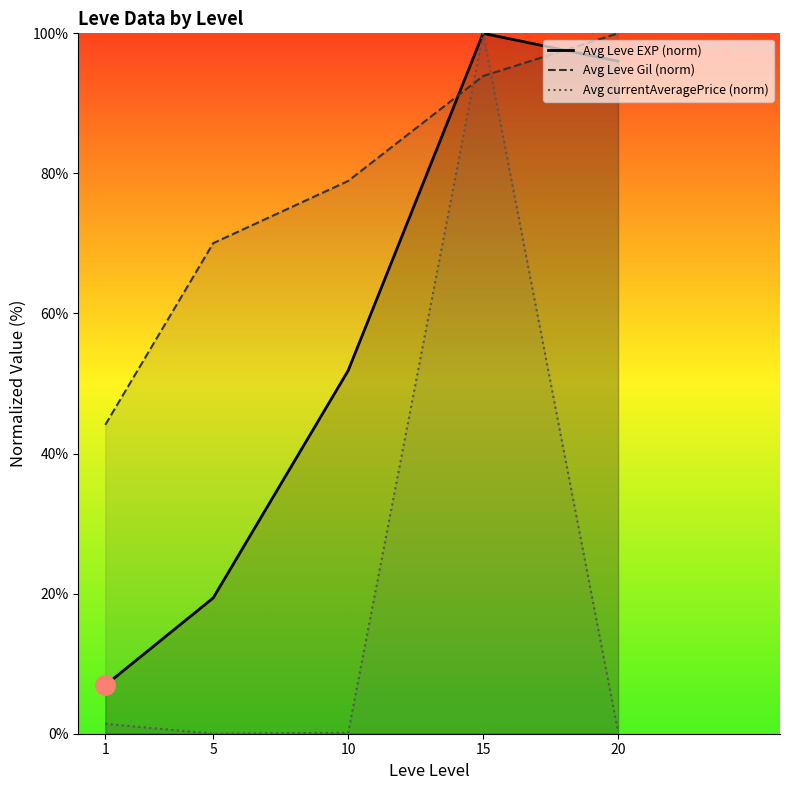

What is the average value of the Avg currentAveragePrice (norm) series?

20.4